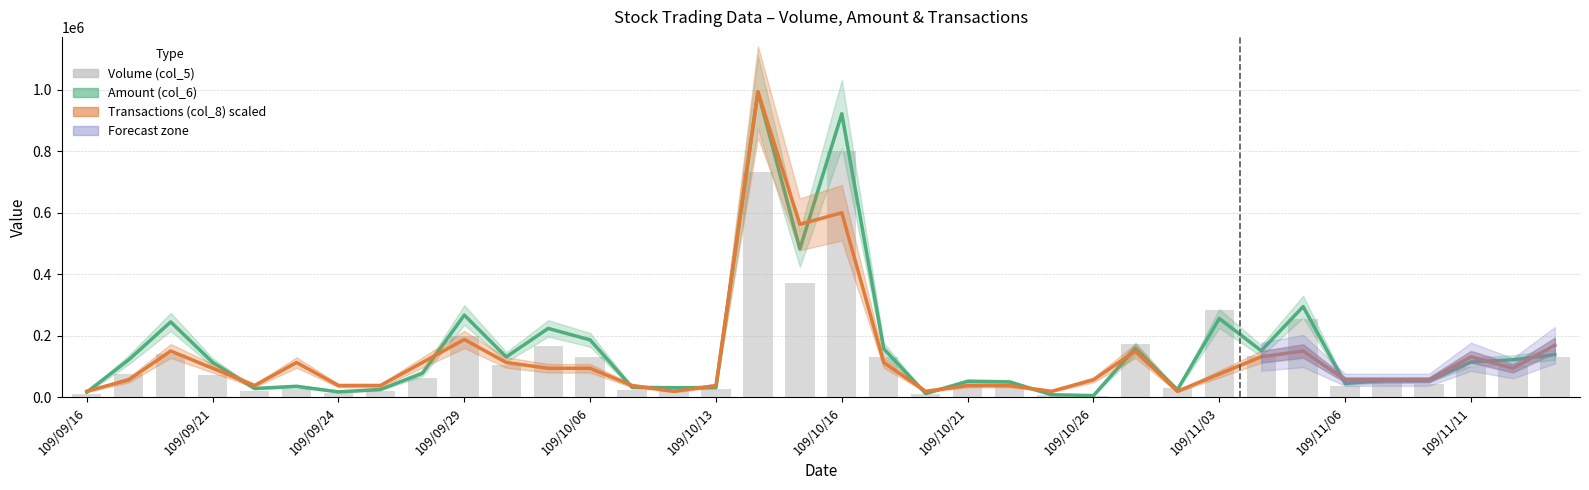

Which category has the highest value across all series?

16